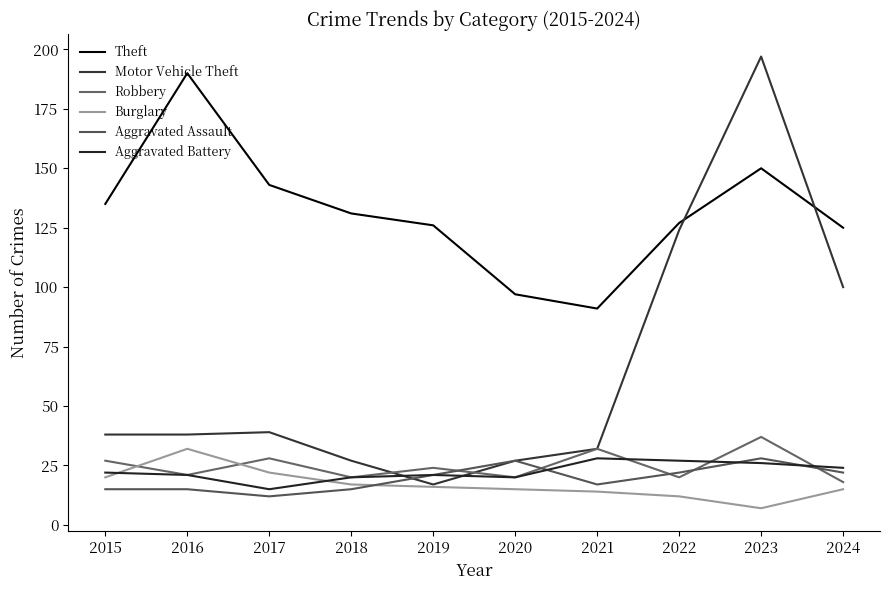

What are all the series names shown in the legend?

Theft, Motor Vehicle Theft, Robbery, Burglary, Aggravated Assault, Aggravated Battery